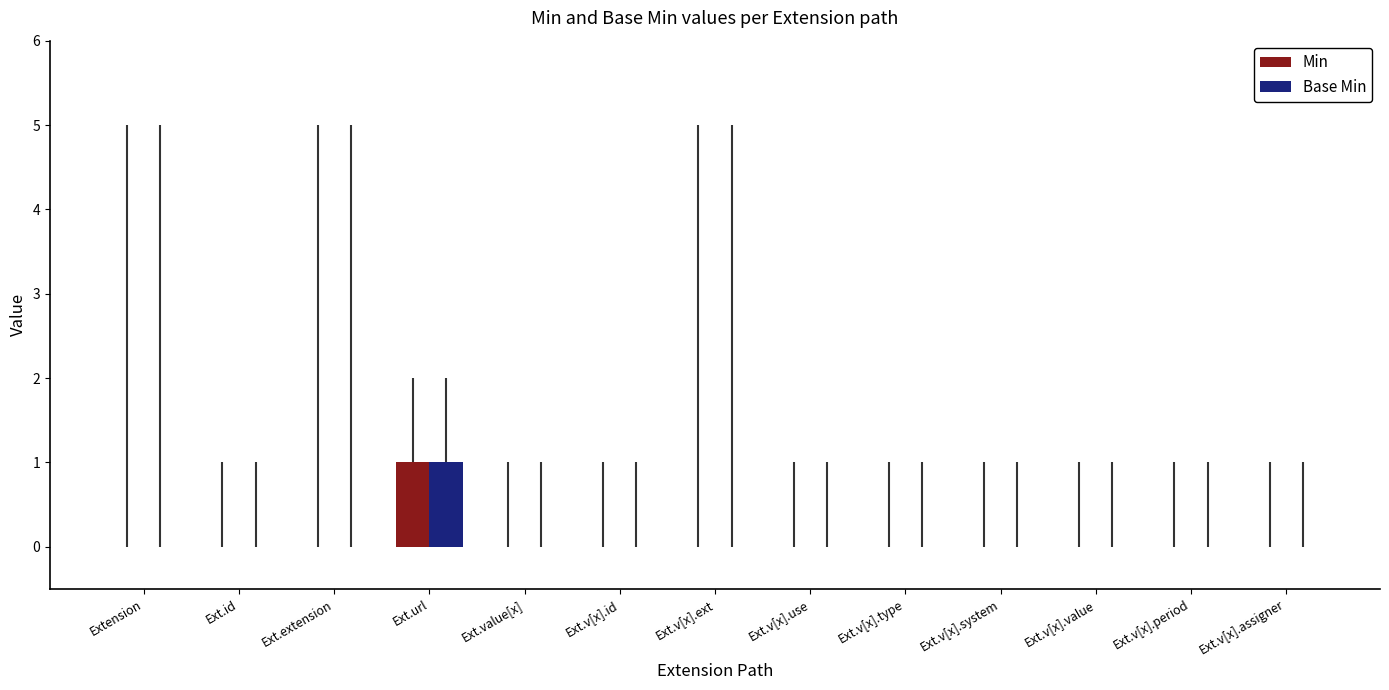

True or false: Base Min has a value of 1 at Extension.

False